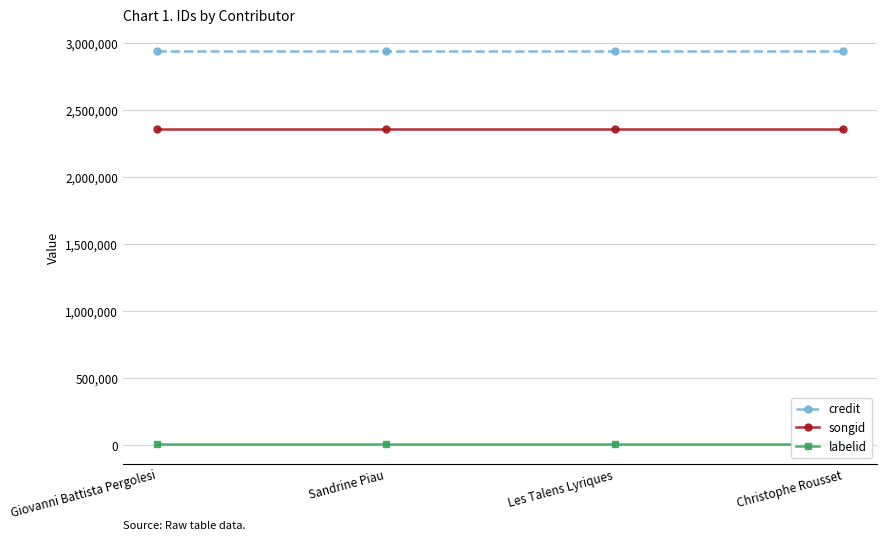

What is the greatest value displayed?

2936358